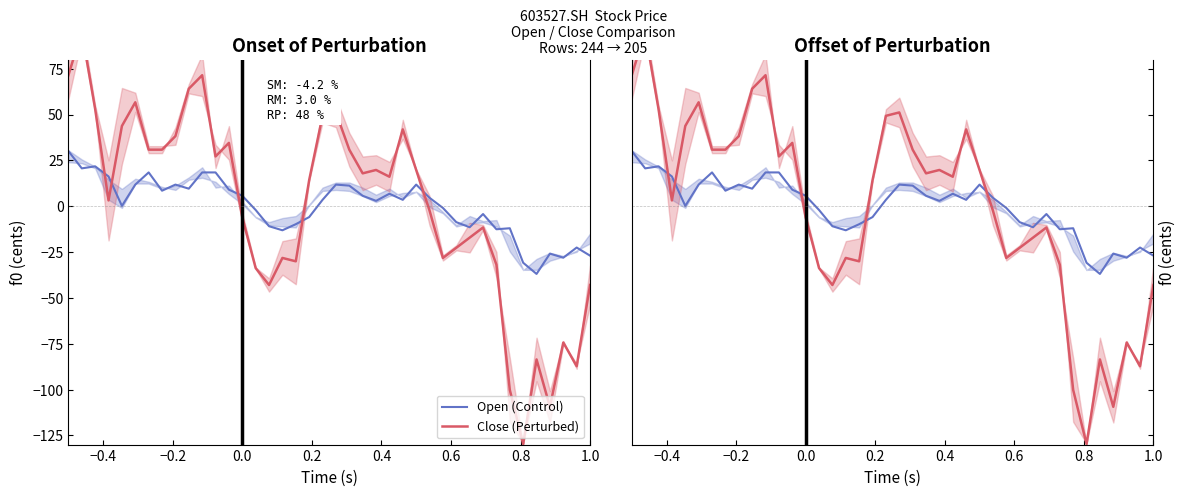

Rank the series by their average value, from lowest to highest.

Close (Perturbed), Open (Control)